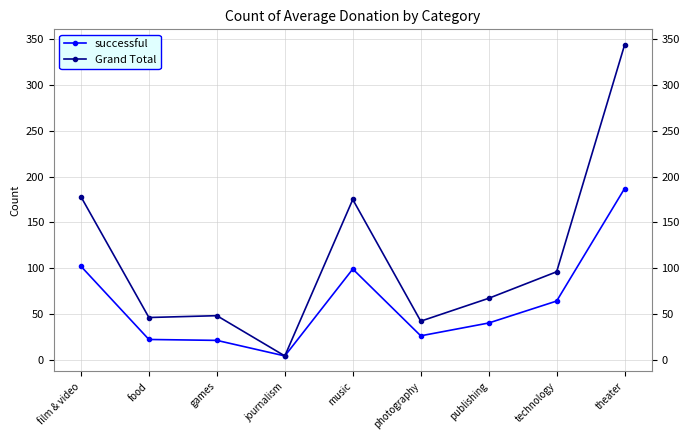

Which series has the largest range (max minus min)?

Grand Total